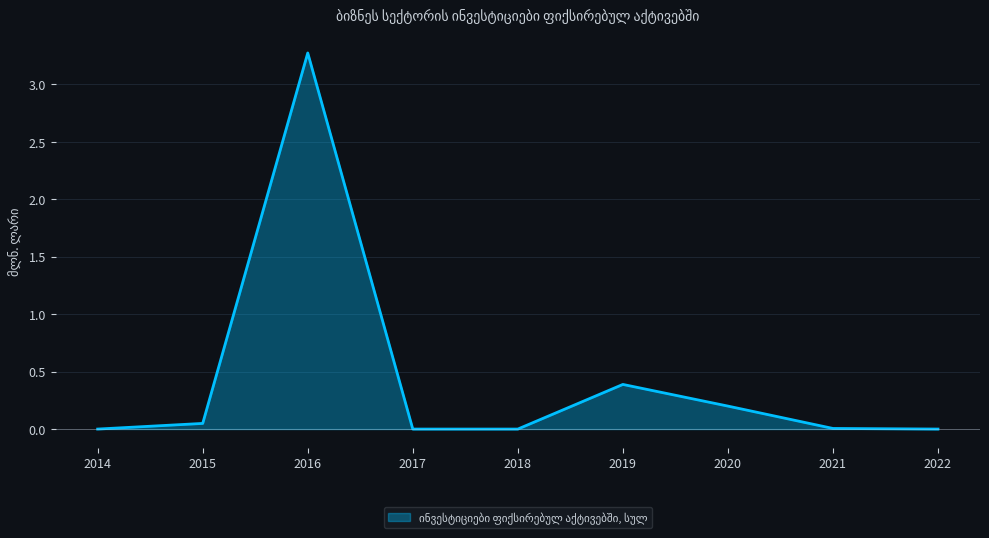

The chart shows a value of 0.0 at 2014. True or false?

True